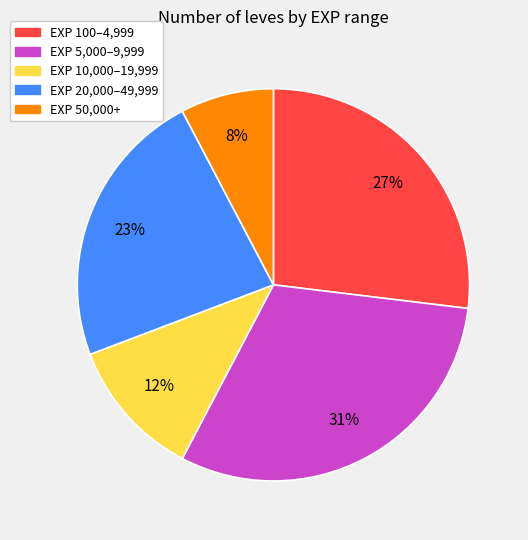

Rank the categories by value from highest to lowest.

EXP 5,000–9,999, EXP 100–4,999, EXP 20,000–49,999, EXP 10,000–19,999, EXP 50,000+